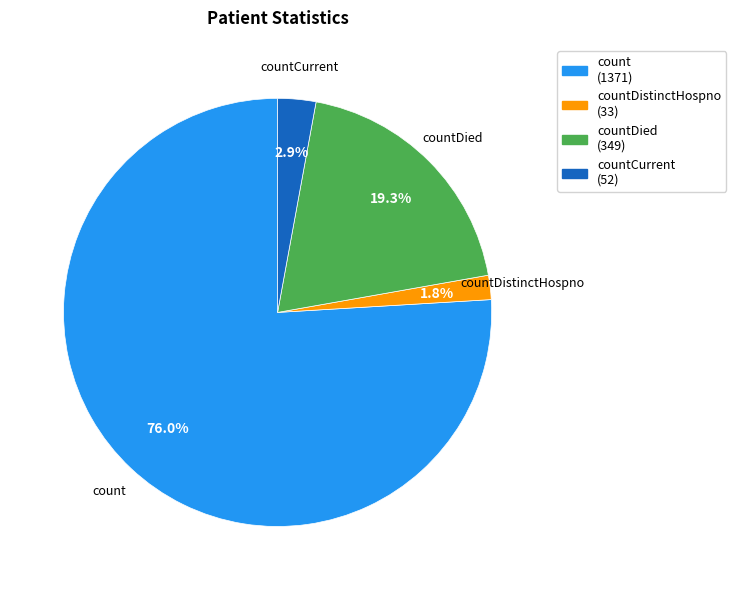

Rank the categories by value from highest to lowest.

count (1371), countDied (349), countCurrent (52), countDistinctHospno (33)